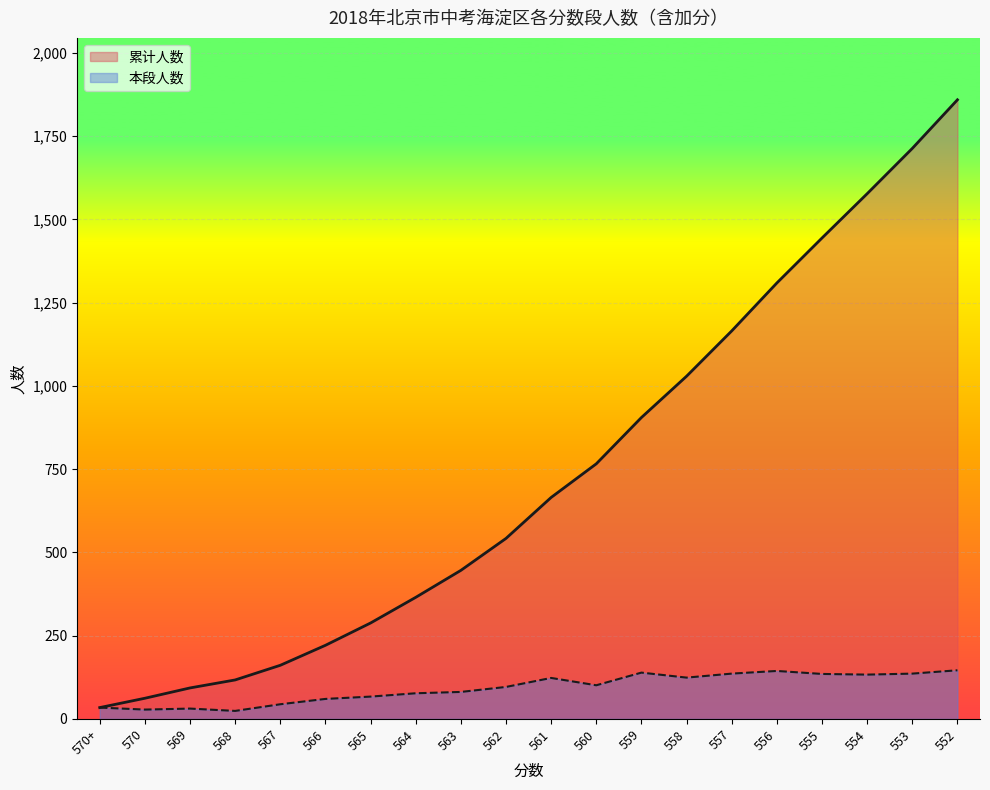

Is the value of 本段人数 at 558 greater than the value of 累计人数 at 553?

No